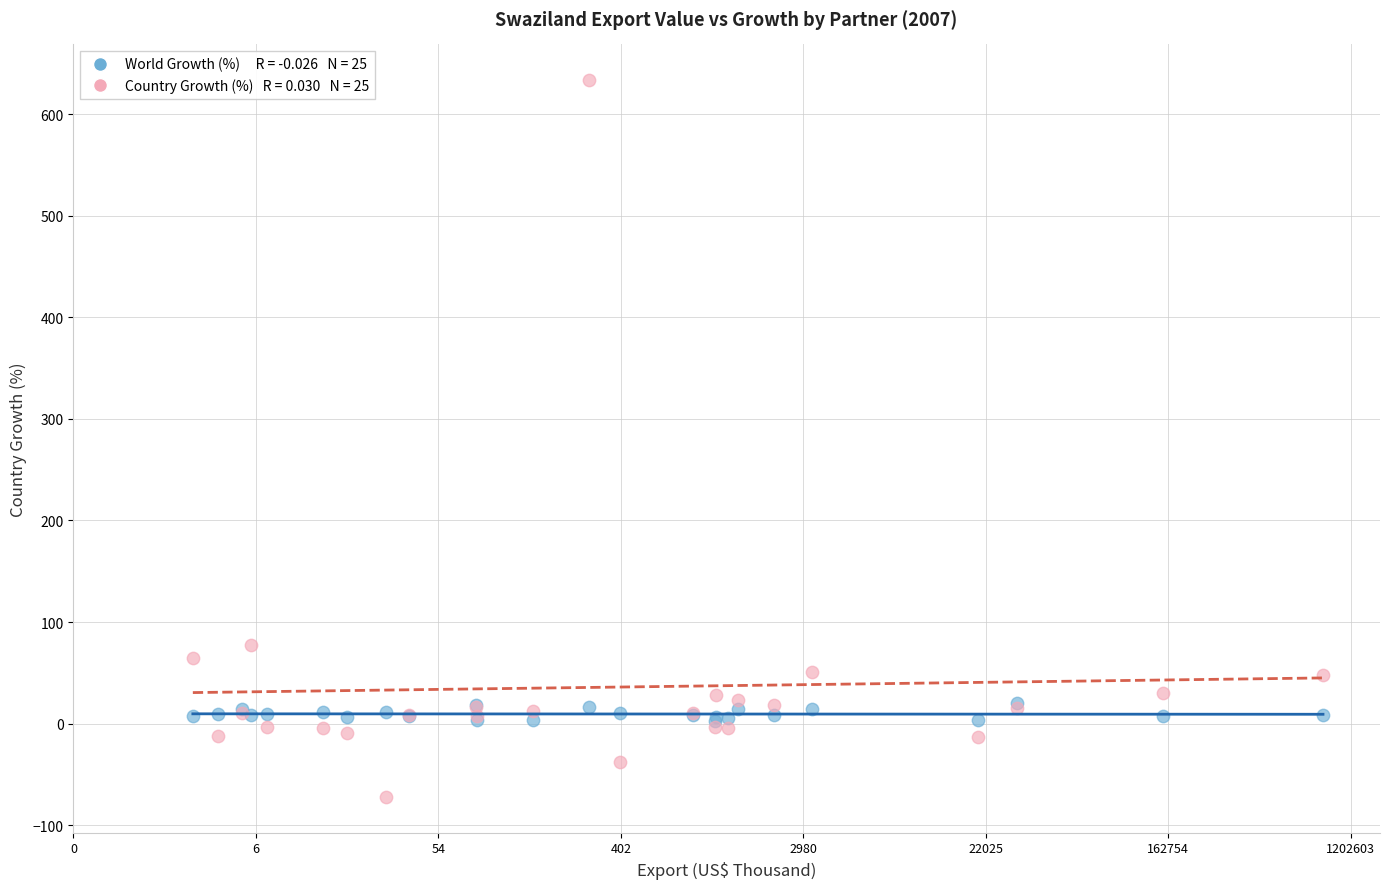

Across all series, what Y value is closest to 280?

77.1